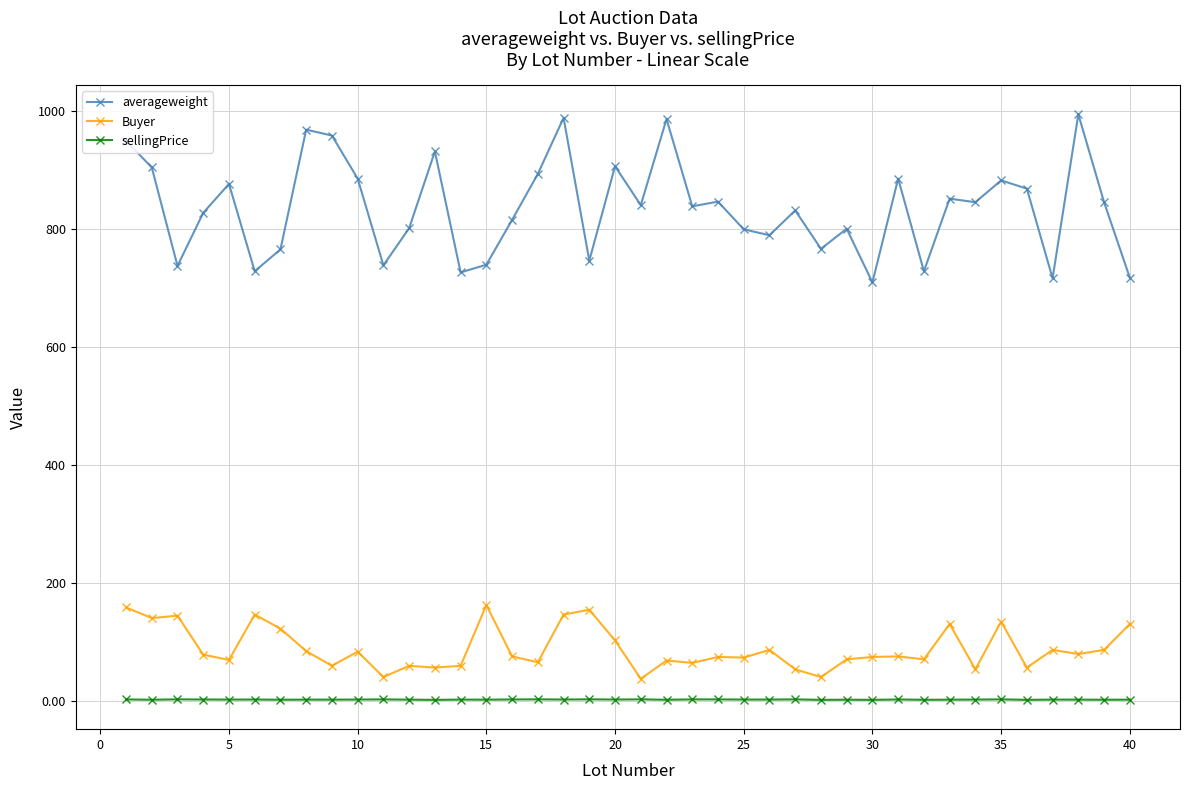

What is the average value of the averageweight series?

836.4